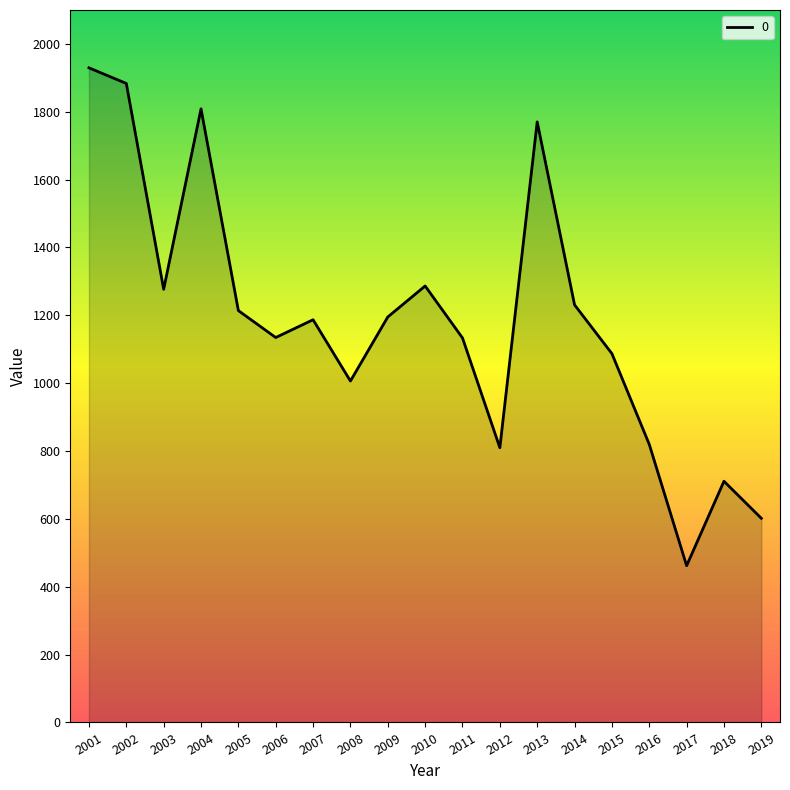

What is the difference between the values at 2015 and 2002?

796.3